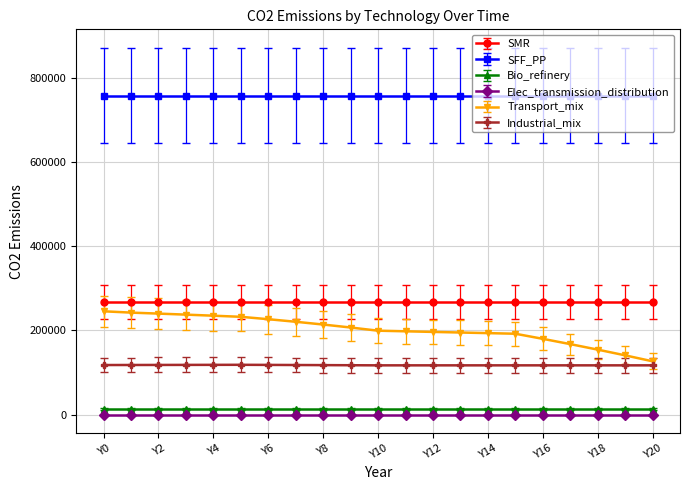

Which series has the widest spread of values?

Transport_mix